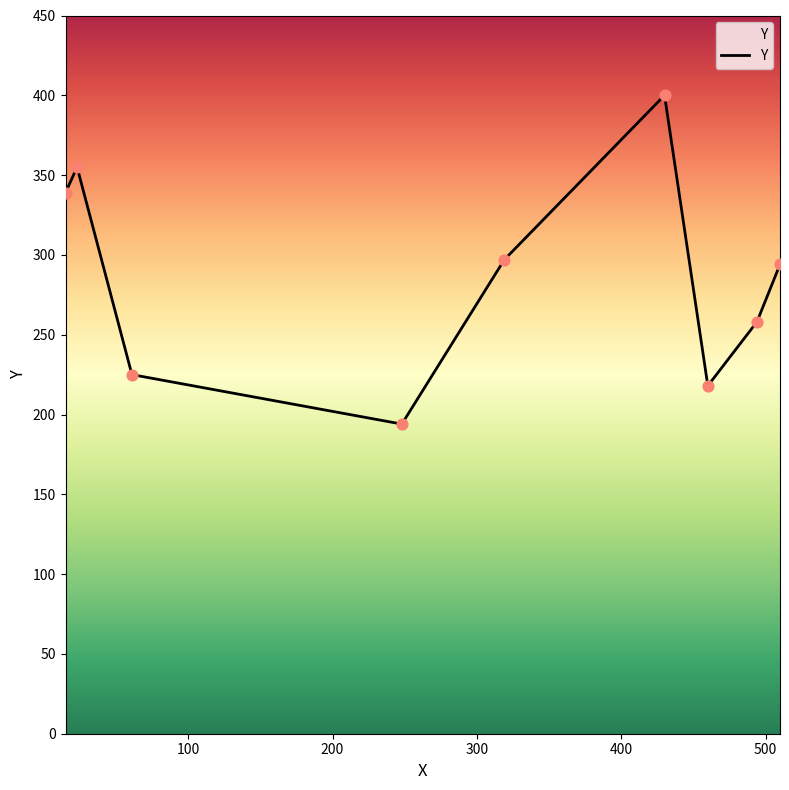

What is the difference between the maximum and minimum values?

206